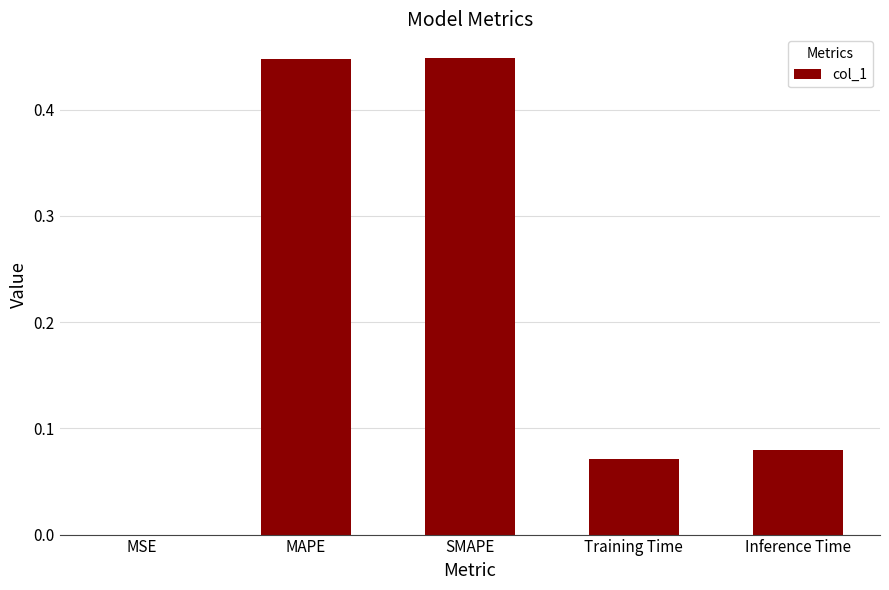

What is the sum of all values?

1.0